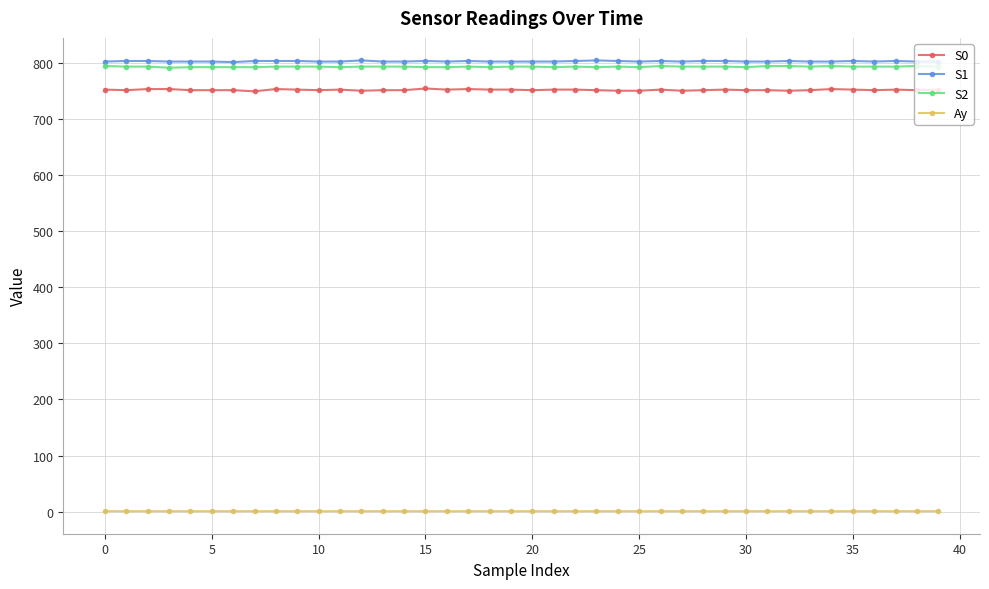

How many data points does each series have?

40